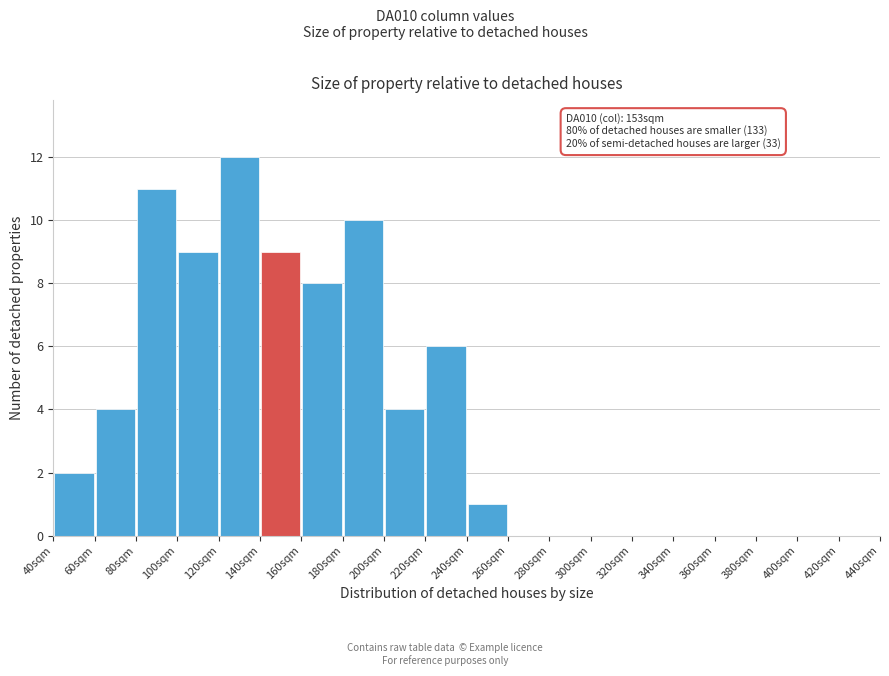

Which range on the x-axis has the tallest bar?

120 to 140